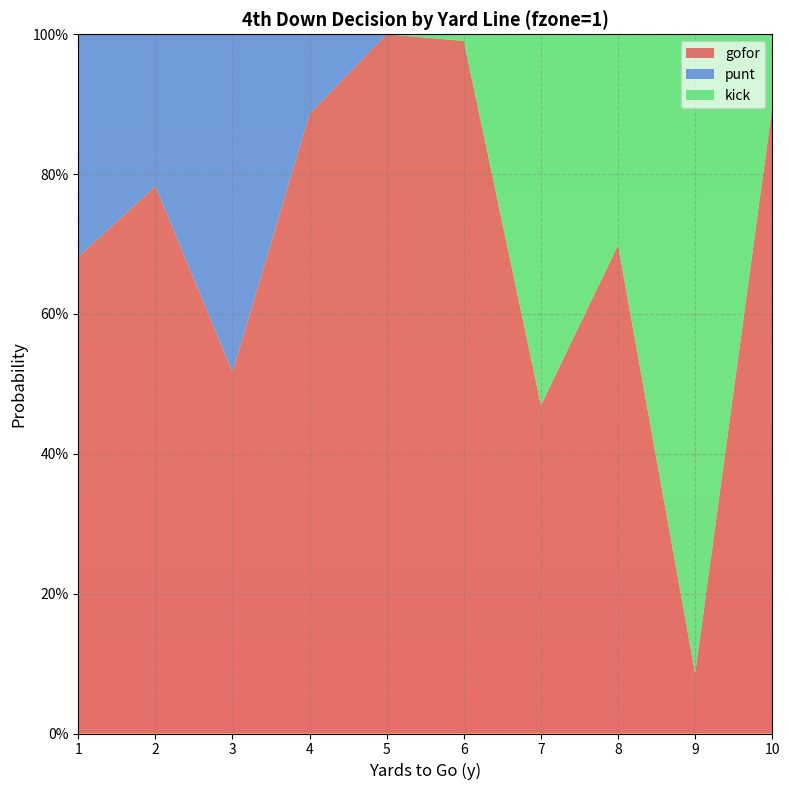

Reading left to right, what are all the values shown in this chart?

gofor: 0.7	0.8	0.5	0.9	1.0	1.0	0.5	0.7	0.1	0.9
punt: 0.3	0.2	0.5	0.1	0.0	0.0	0.0	0.0	0.0	0.0
kick: 0.0	0.0	0.0	0.0	0.0	0.0	0.5	0.3	0.9	0.1